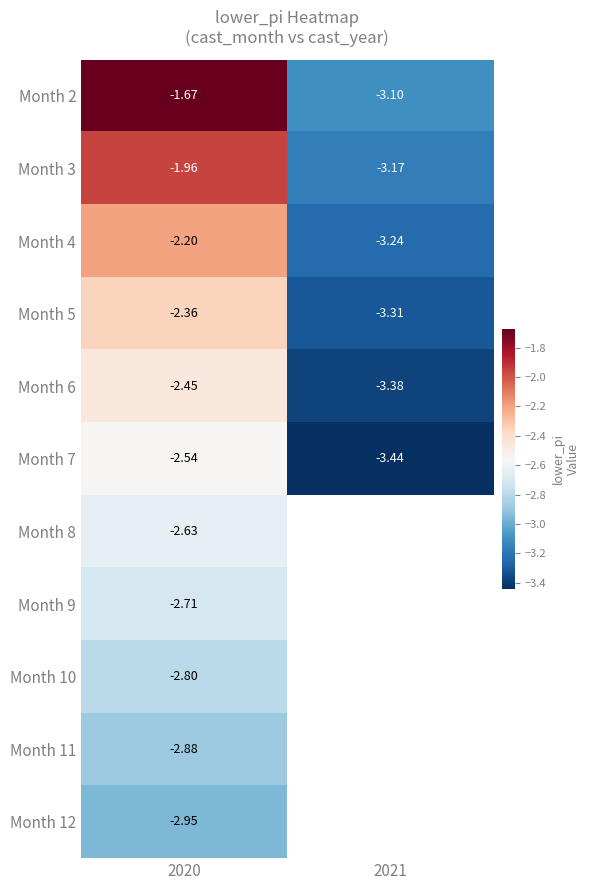

The value of Month 11 at 2020 is -1.4. True or false?

False